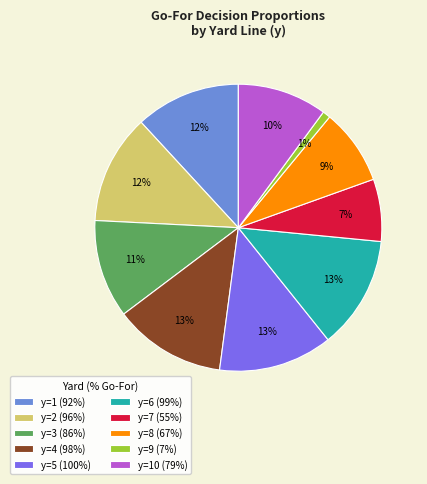

Which category has the smallest portion of the pie?

y=9 (7%)